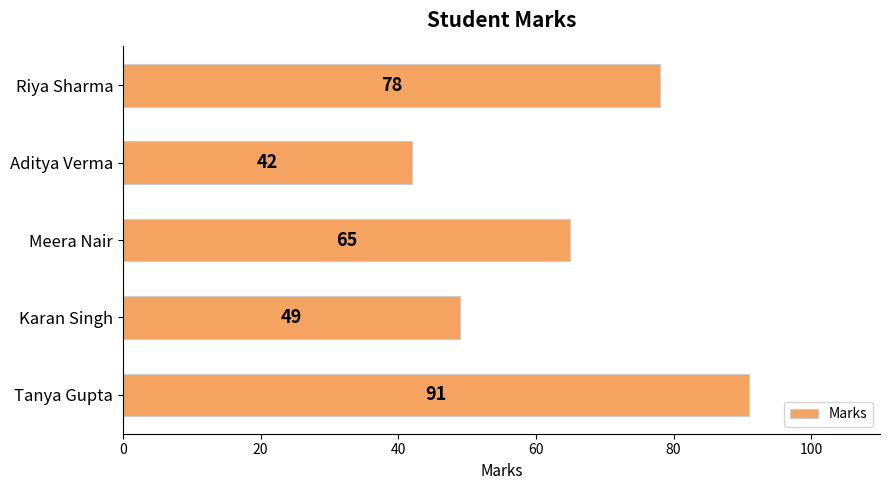

What is the change in value from Aditya Verma to Meera Nair?

+23